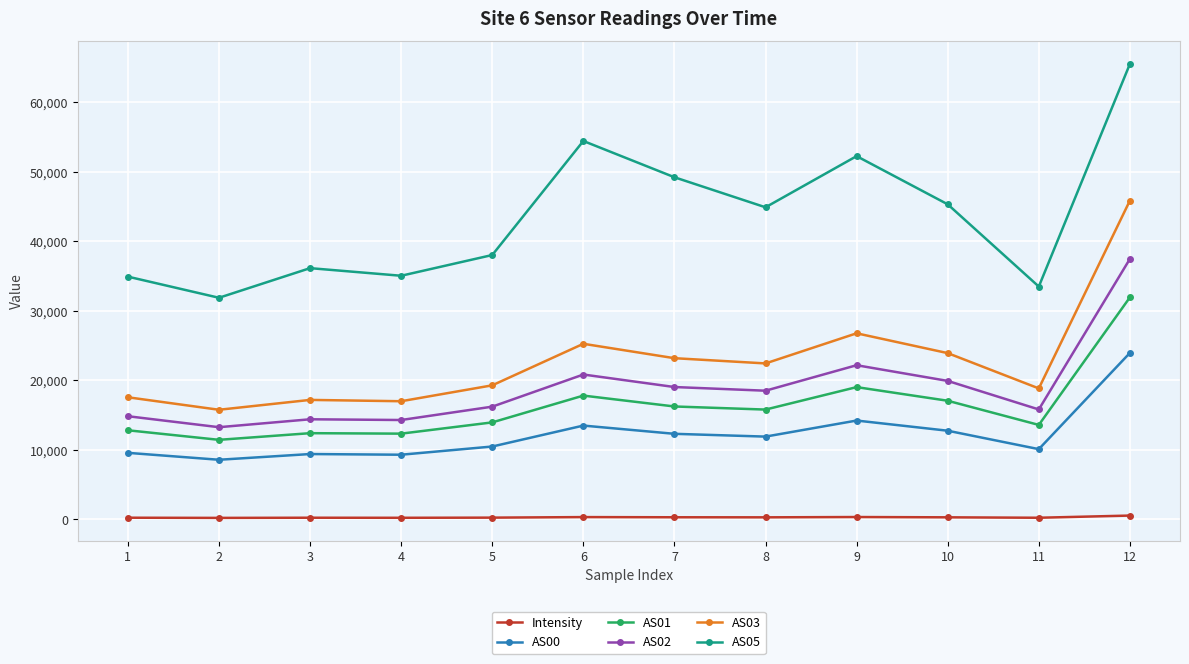

Is the value of AS03 at 10 greater than the value of AS02 at 7?

Yes